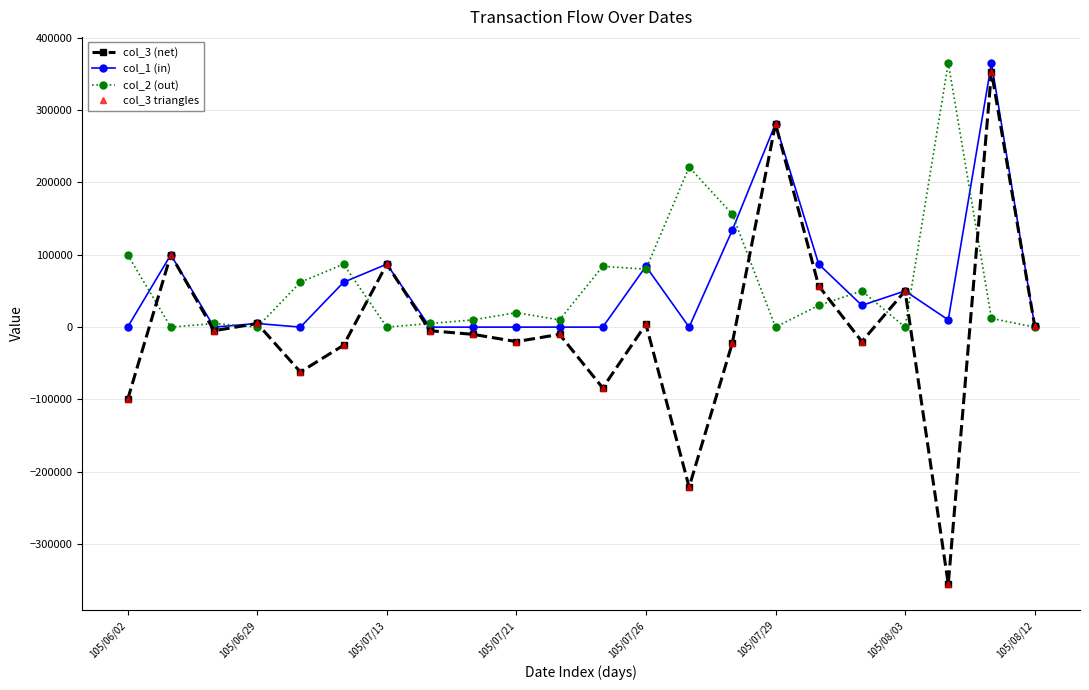

Does the chart have visible grid lines?

Yes